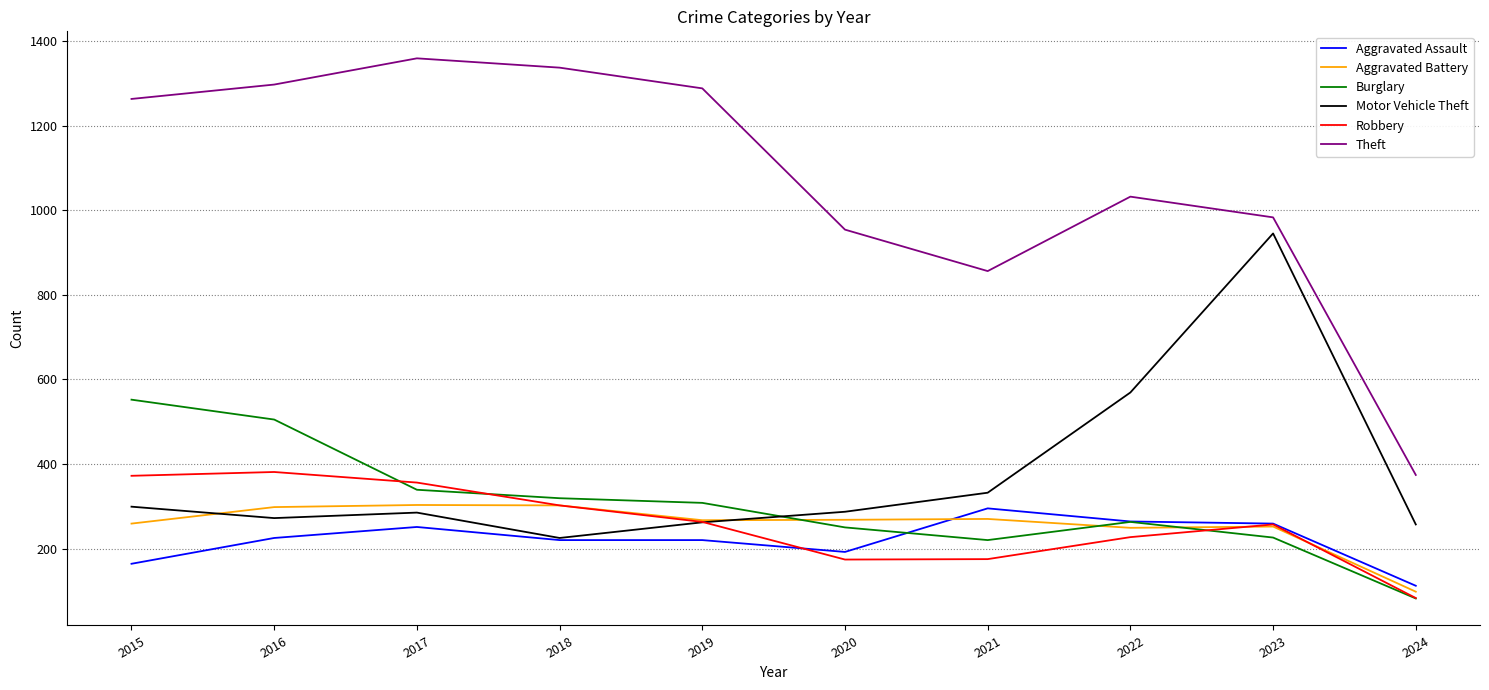

True or false: Aggravated Assault has more than 1 interior local peaks.

True